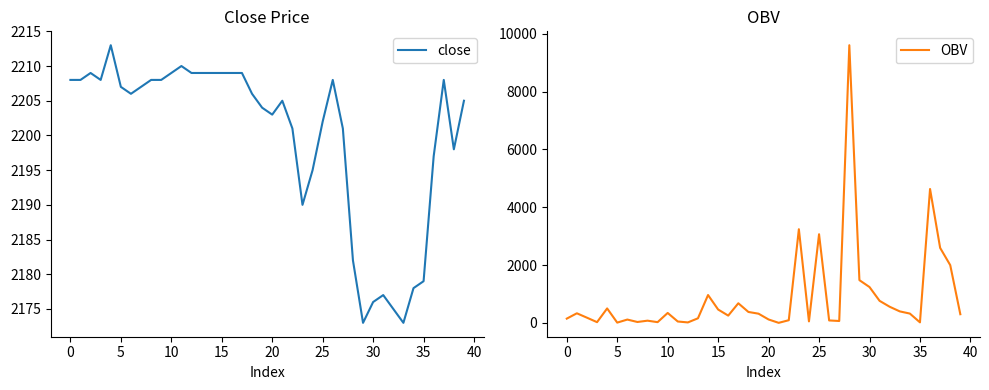

The close series shows 2208.0 at 0. True or false?

True